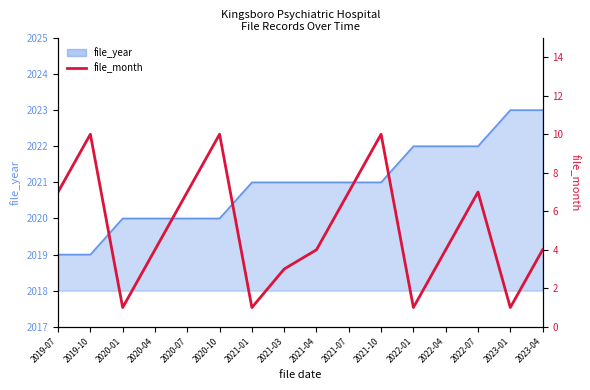

Is it true that the value at 2023-04 is 4?

True